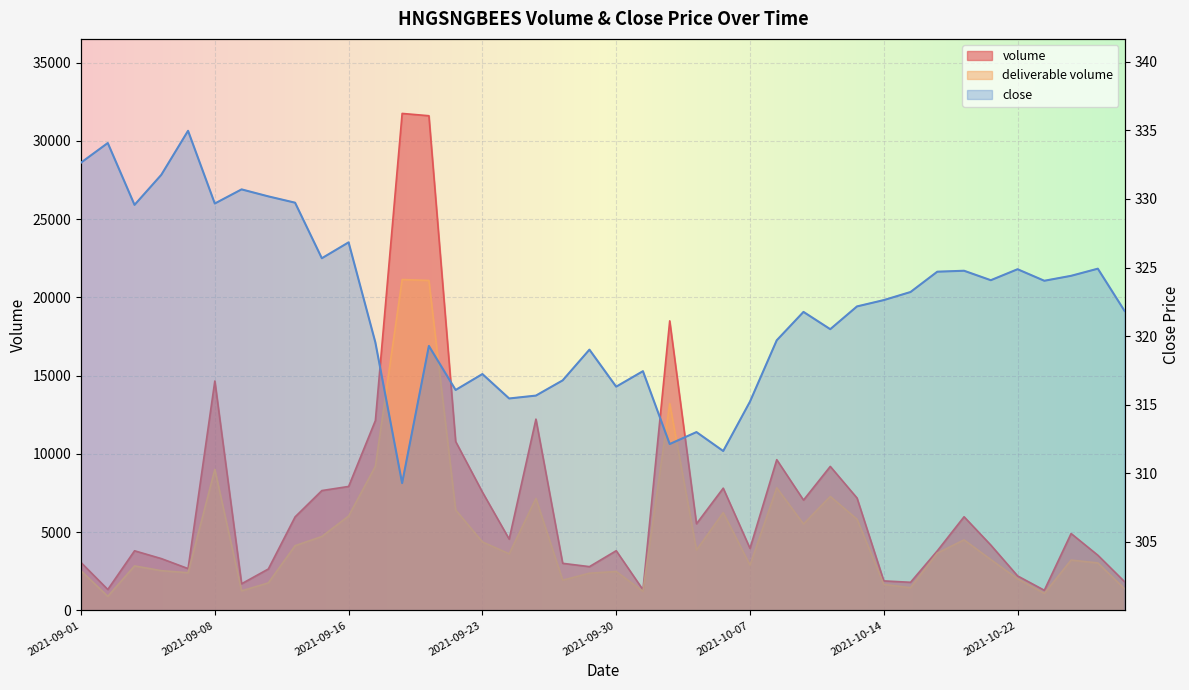

At how many categories does at least one series exceed 17269?

3